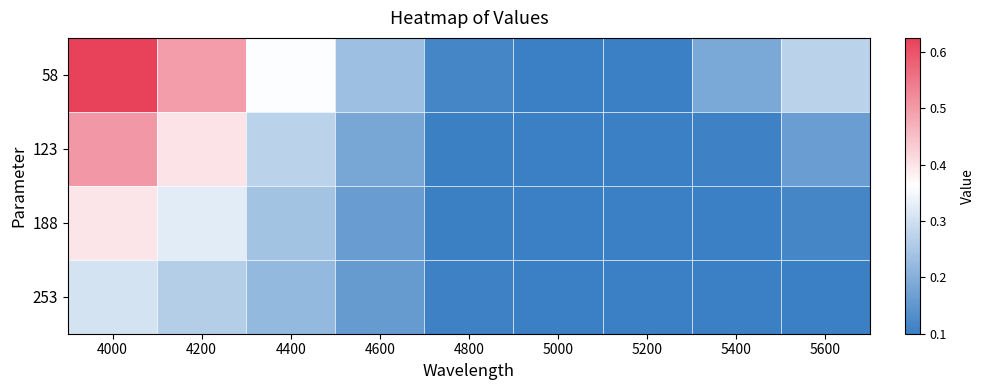

At 5400, list the series in order from smallest to largest.

188, 253, 123, 58